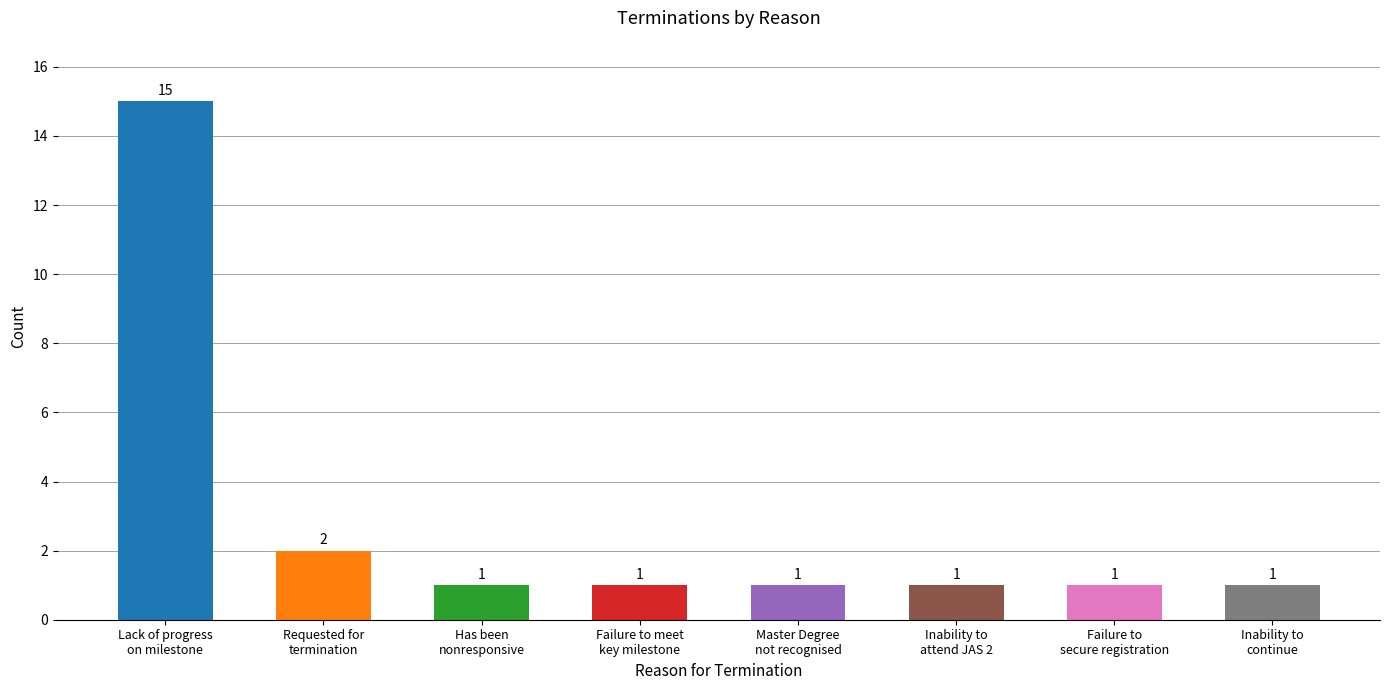

What is the value of the 3rd bar from the left?

1